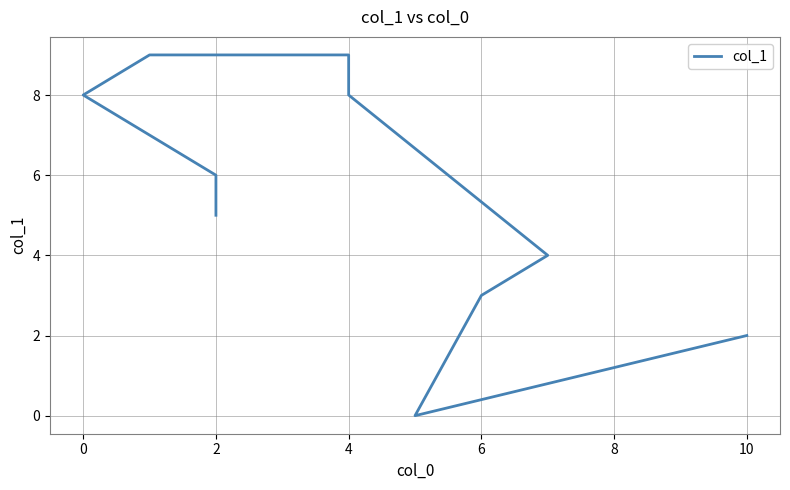

What is the average value?

5